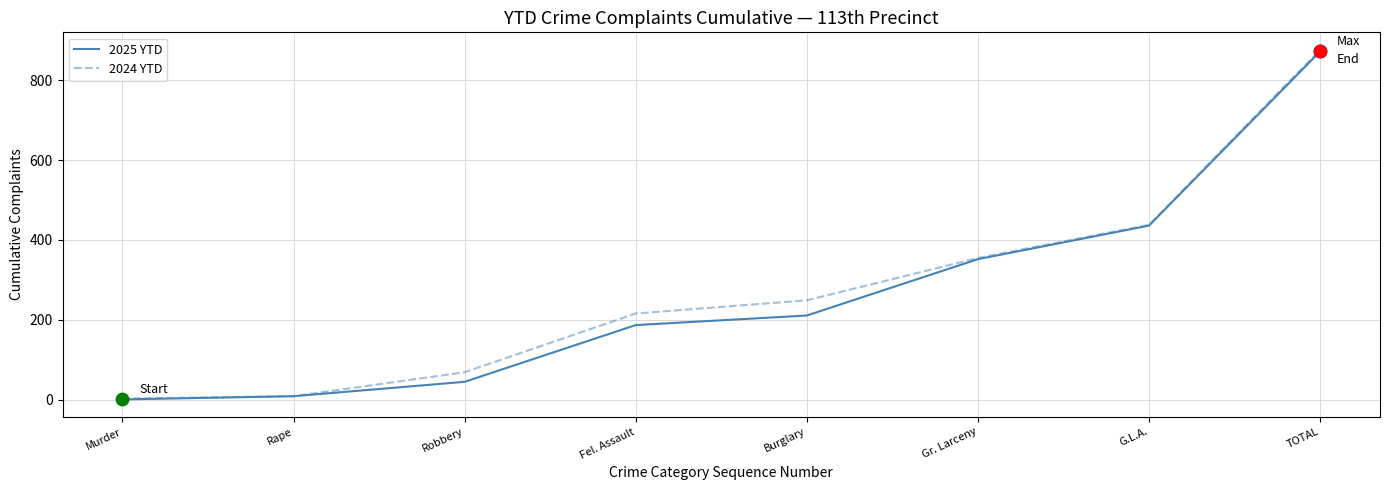

What are all the series names shown in the legend?

2025 YTD, 2024 YTD